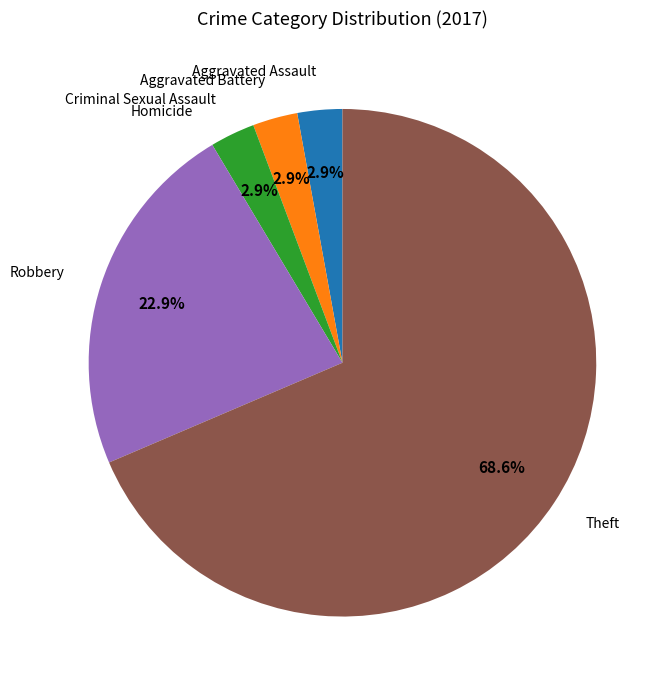

Is there a majority slice in this chart?

Yes